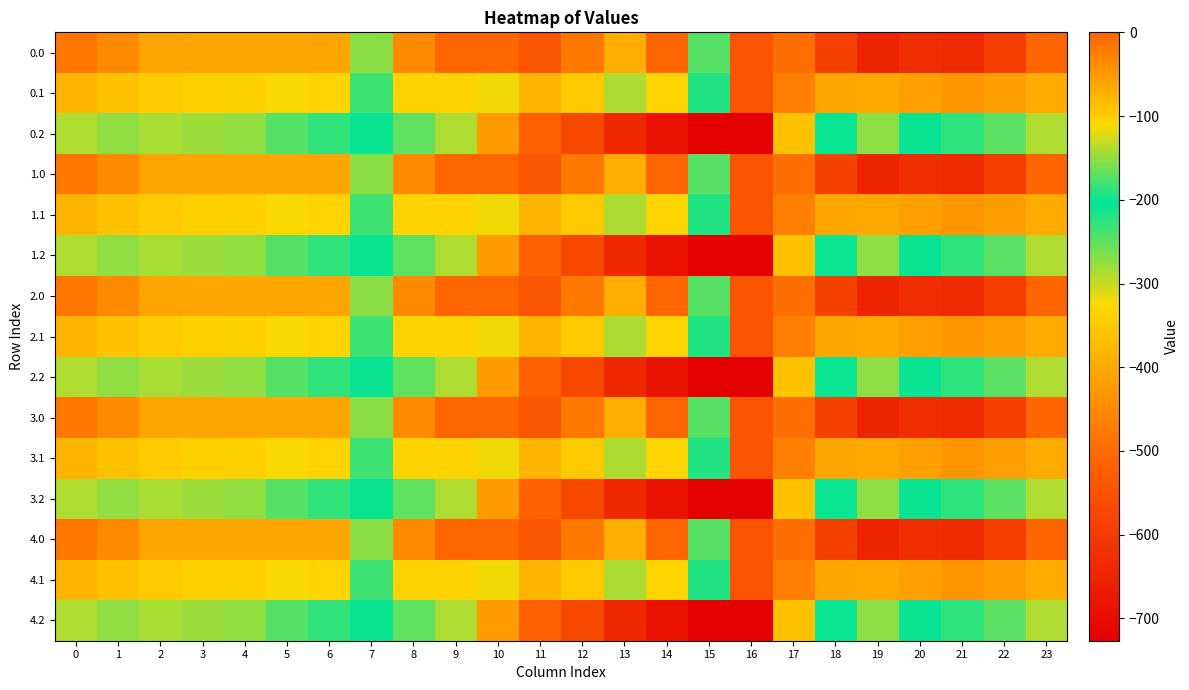

Reading left to right, list all the values displayed in this chart.

0.0: 0=-482.0	1=-449.5	2=-410.3	3=-404.4	4=-404.9	5=-403.8	6=-408.0	7=-270.7	8=-35.0	9=0.0	10=0.0	11=-544.3	12=-477.2	13=-70.2	14=-0.3	15=-172.8	16=-545.4	17=-494.8	18=-586.7	19=-649.2	20=-629.9	21=-638.4	22=-592.3	23=-511.3
0.1: 0=-384.6	1=-361.1	2=-347.9	3=-342.7	4=-339.6	5=-325.7	6=-332.2	7=-234.9	8=-102.3	9=-104.8	10=-114.0	11=-384.7	12=-350.8	13=-141.2	14=-105.5	15=-190.4	16=-547.3	17=-466.6	18=-405.4	19=-400.2	20=-414.5	21=-432.4	22=-419.9	23=-399.4
0.2: 0=-287.1	1=-272.7	2=-285.5	3=-281.0	4=-274.4	5=-245.0	6=-228.8	7=-199.0	8=-169.5	9=-288.5	10=-423.5	11=-520.6	12=-571.2	13=-640.4	14=-687.4	15=-725.8	16=-726.6	17=-362.4	18=-210.0	19=-151.0	20=-199.2	21=-226.4	22=-247.4	23=-287.5
1.0: 0=-482.0	1=-449.5	2=-410.3	3=-404.4	4=-404.9	5=-403.8	6=-408.0	7=-270.7	8=-35.0	9=0.0	10=0.0	11=-544.3	12=-477.2	13=-70.2	14=-0.3	15=-172.8	16=-545.4	17=-494.8	18=-586.7	19=-649.2	20=-629.9	21=-638.4	22=-592.3	23=-511.3
1.1: 0=-384.6	1=-361.1	2=-347.9	3=-342.7	4=-339.6	5=-325.7	6=-332.2	7=-234.9	8=-102.3	9=-104.8	10=-114.0	11=-384.7	12=-350.8	13=-141.2	14=-105.5	15=-190.4	16=-547.3	17=-466.6	18=-405.4	19=-400.2	20=-414.5	21=-432.4	22=-419.9	23=-399.4
1.2: 0=-287.1	1=-272.7	2=-285.5	3=-281.0	4=-274.4	5=-245.0	6=-228.8	7=-199.0	8=-169.5	9=-288.5	10=-423.5	11=-520.6	12=-571.2	13=-640.4	14=-687.4	15=-725.8	16=-726.6	17=-362.4	18=-210.0	19=-151.0	20=-199.2	21=-226.4	22=-247.4	23=-287.5
2.0: 0=-482.0	1=-449.5	2=-410.3	3=-404.4	4=-404.9	5=-403.8	6=-408.0	7=-270.7	8=-35.0	9=0.0	10=0.0	11=-544.3	12=-477.2	13=-70.2	14=-0.3	15=-172.8	16=-545.4	17=-494.8	18=-586.7	19=-649.2	20=-629.9	21=-638.4	22=-592.3	23=-511.3
2.1: 0=-384.6	1=-361.1	2=-347.9	3=-342.7	4=-339.6	5=-325.7	6=-332.2	7=-234.9	8=-102.3	9=-104.8	10=-114.0	11=-384.7	12=-350.8	13=-141.2	14=-105.5	15=-190.4	16=-547.3	17=-466.6	18=-405.4	19=-400.2	20=-414.5	21=-432.4	22=-419.9	23=-399.4
2.2: 0=-287.1	1=-272.7	2=-285.5	3=-281.0	4=-274.4	5=-245.0	6=-228.8	7=-199.0	8=-169.5	9=-288.5	10=-423.5	11=-520.6	12=-571.2	13=-640.4	14=-687.4	15=-725.8	16=-726.6	17=-362.4	18=-210.0	19=-151.0	20=-199.2	21=-226.4	22=-247.4	23=-287.5
3.0: 0=-482.0	1=-449.5	2=-410.3	3=-404.4	4=-404.9	5=-403.8	6=-408.0	7=-270.7	8=-35.0	9=0.0	10=0.0	11=-544.3	12=-477.2	13=-70.2	14=-0.3	15=-172.8	16=-545.4	17=-494.8	18=-586.7	19=-649.2	20=-629.9	21=-638.4	22=-592.3	23=-511.3
3.1: 0=-384.6	1=-361.1	2=-347.9	3=-342.7	4=-339.6	5=-325.7	6=-332.2	7=-234.9	8=-102.3	9=-104.8	10=-114.0	11=-384.7	12=-350.8	13=-141.2	14=-105.5	15=-190.4	16=-547.3	17=-466.6	18=-405.4	19=-400.2	20=-414.5	21=-432.4	22=-419.9	23=-399.4
3.2: 0=-287.1	1=-272.7	2=-285.5	3=-281.0	4=-274.4	5=-245.0	6=-228.8	7=-199.0	8=-169.5	9=-288.5	10=-423.5	11=-520.6	12=-571.2	13=-640.4	14=-687.4	15=-725.8	16=-726.6	17=-362.4	18=-210.0	19=-151.0	20=-199.2	21=-226.4	22=-247.4	23=-287.5
4.0: 0=-482.0	1=-449.5	2=-410.3	3=-404.4	4=-404.9	5=-403.8	6=-408.0	7=-270.7	8=-35.0	9=0.0	10=0.0	11=-544.3	12=-477.2	13=-70.2	14=-0.3	15=-172.8	16=-545.4	17=-494.8	18=-586.7	19=-649.2	20=-629.9	21=-638.4	22=-592.3	23=-511.3
4.1: 0=-384.6	1=-361.1	2=-347.9	3=-342.7	4=-339.6	5=-325.7	6=-332.2	7=-234.9	8=-102.3	9=-104.8	10=-114.0	11=-384.7	12=-350.8	13=-141.2	14=-105.5	15=-190.4	16=-547.3	17=-466.6	18=-405.4	19=-400.2	20=-414.5	21=-432.4	22=-419.9	23=-399.4
4.2: 0=-287.1	1=-272.7	2=-285.5	3=-281.0	4=-274.4	5=-245.0	6=-228.8	7=-199.0	8=-169.5	9=-288.5	10=-423.5	11=-520.6	12=-571.2	13=-640.4	14=-687.4	15=-725.8	16=-726.6	17=-362.4	18=-210.0	19=-151.0	20=-199.2	21=-226.4	22=-247.4	23=-287.5